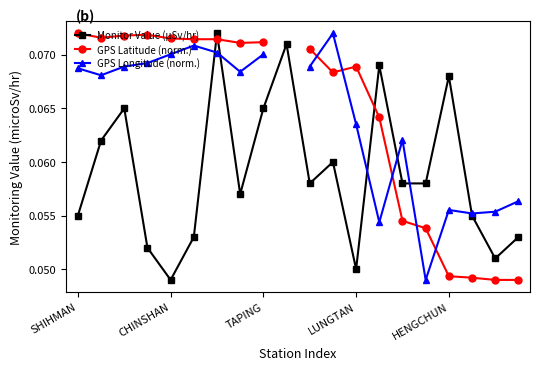

Where do Monitor Value (µSv/hr) and GPS Longitude (norm.) first cross each other?

5 and 6